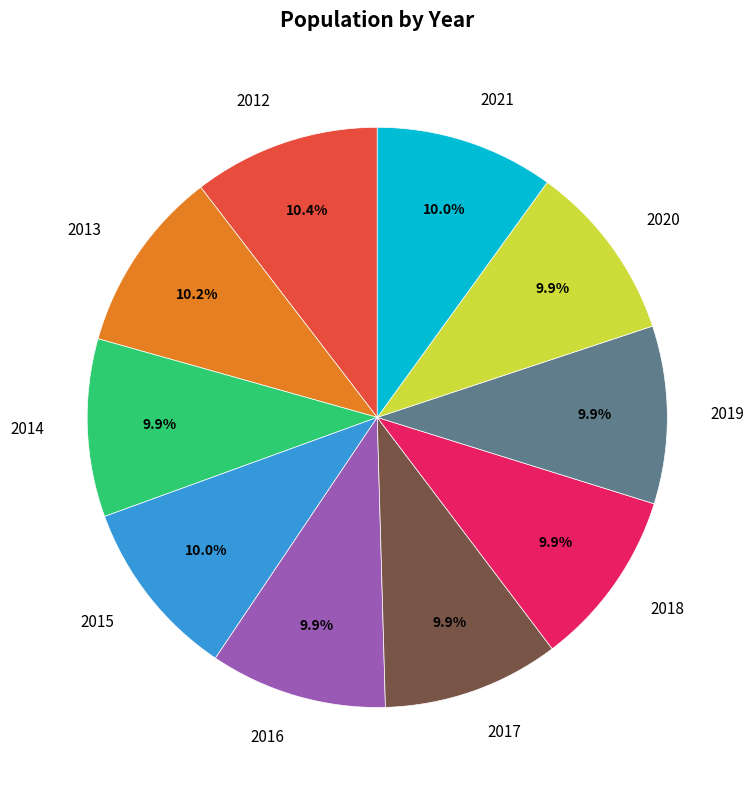

To the nearest percent, what is the combined percentage of 2012 and 2018?

20%